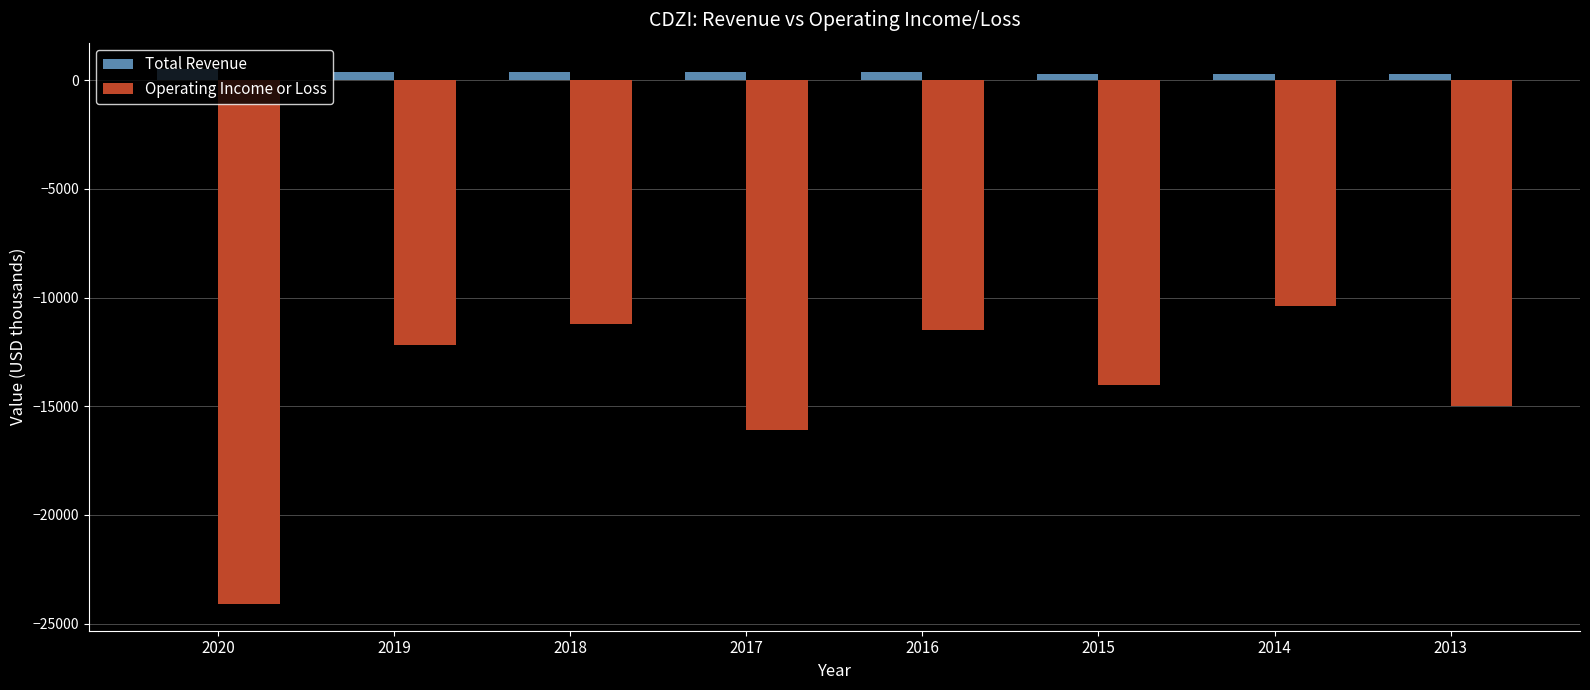

Is it true that Operating Income or Loss equals -14832 at 2014?

False